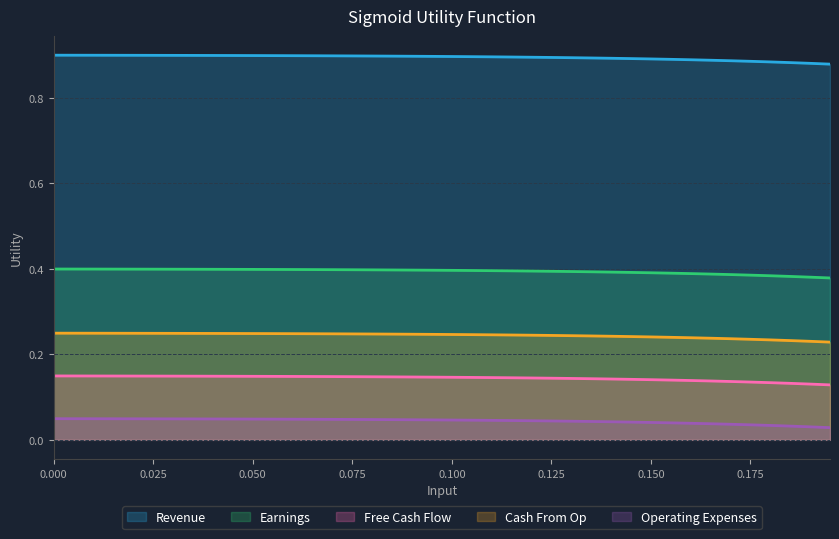

List the series in order of their peak value, highest first.

Revenue, Earnings, Cash From Op, Free Cash Flow, Operating Expenses